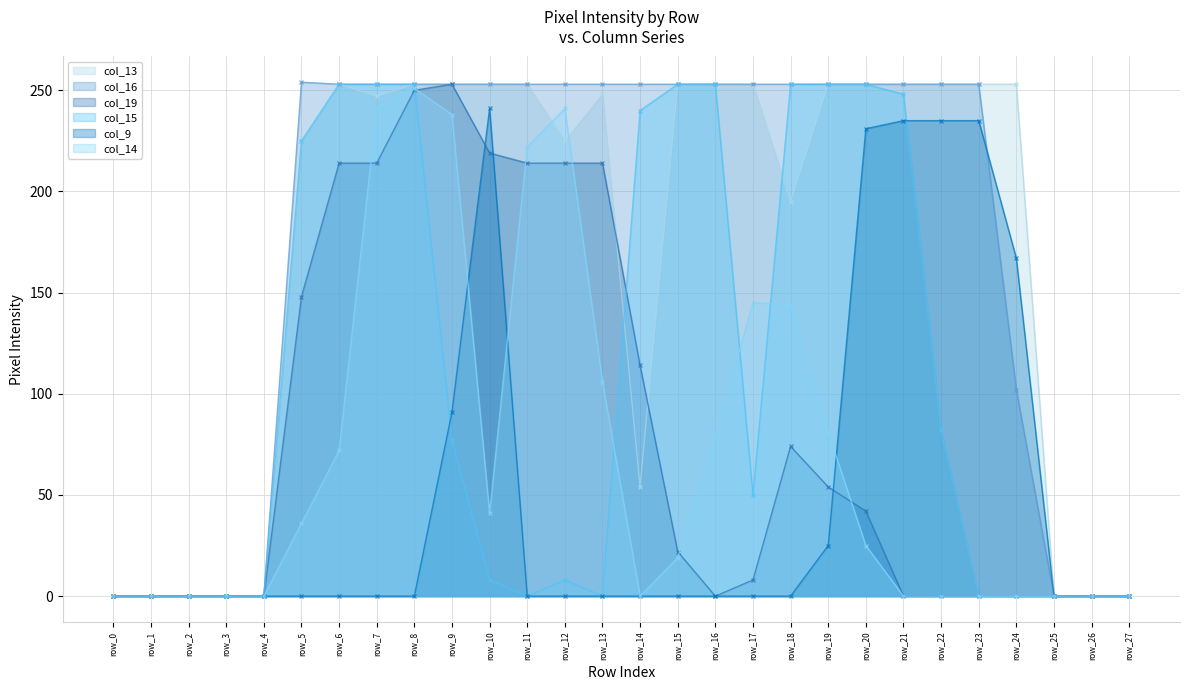

Is it true that col_19 equals 0 at row_23?

True